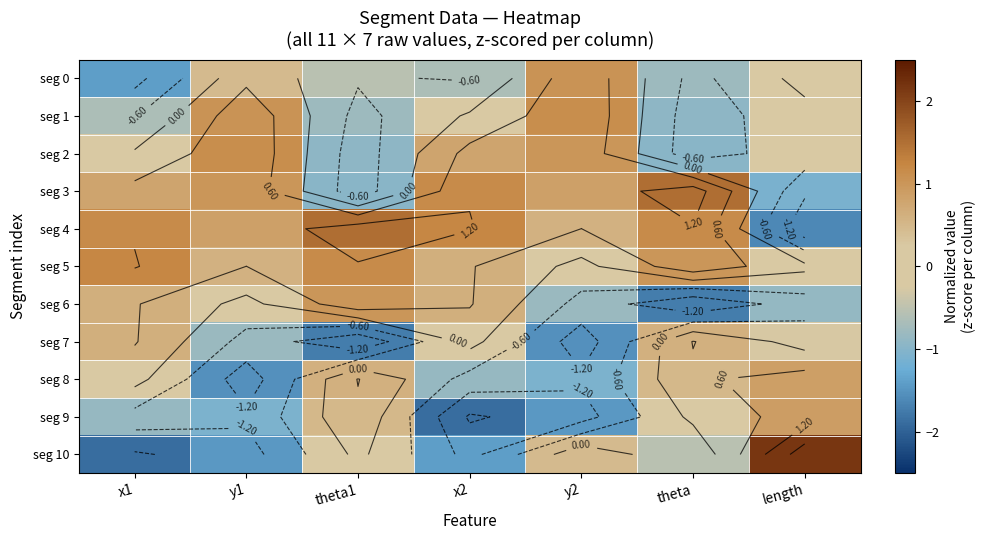

What value does the seg 0 series have at x1?

-1.4